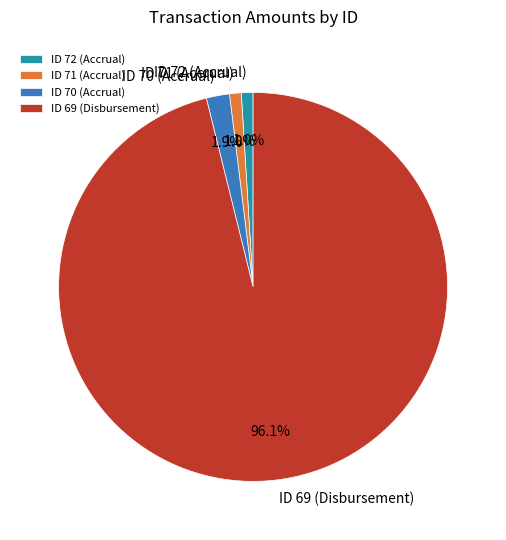

What percentage is the ID 70 (Accrual) slice, to the nearest percent?

2%